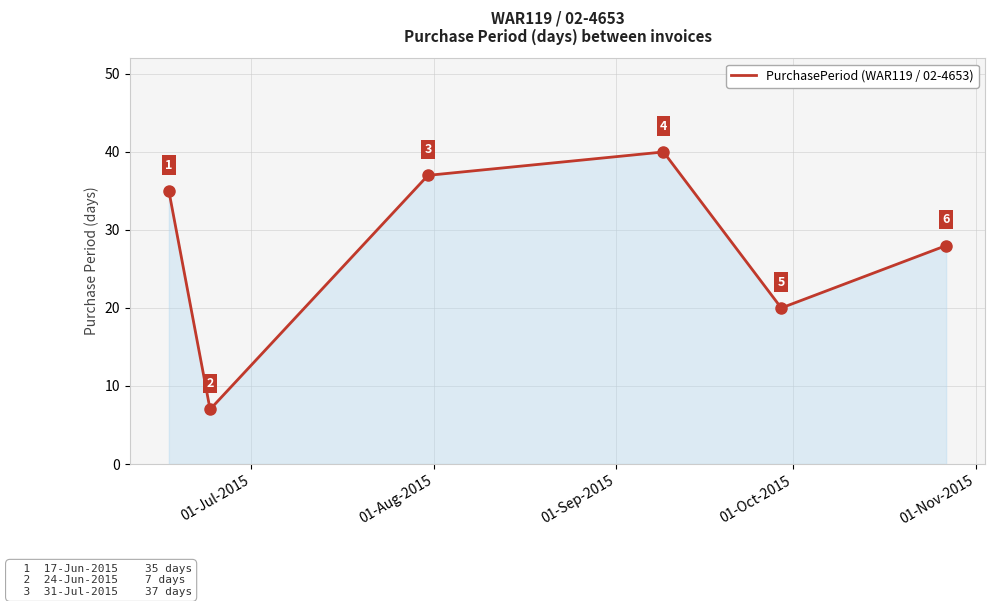

What is the greatest value displayed?

40